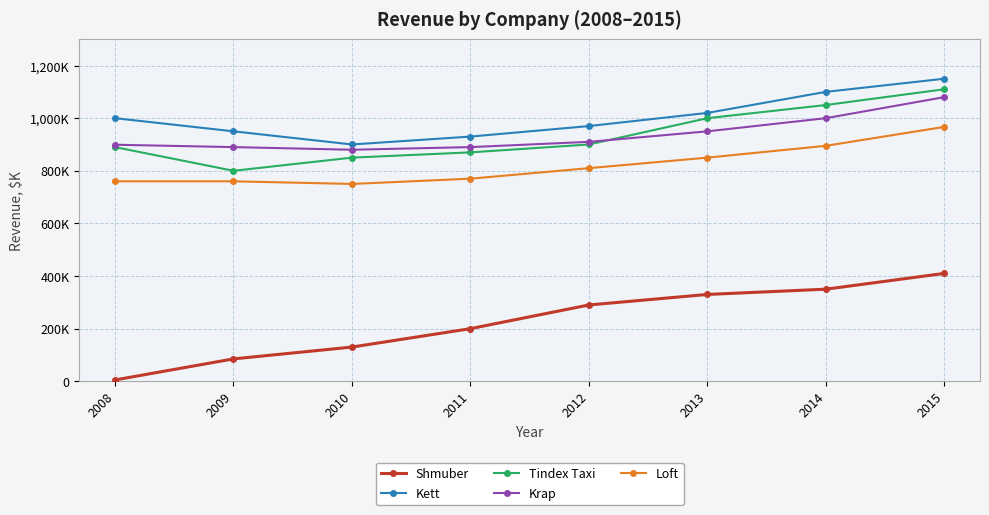

Is this an area chart (filled region under the line)?

No